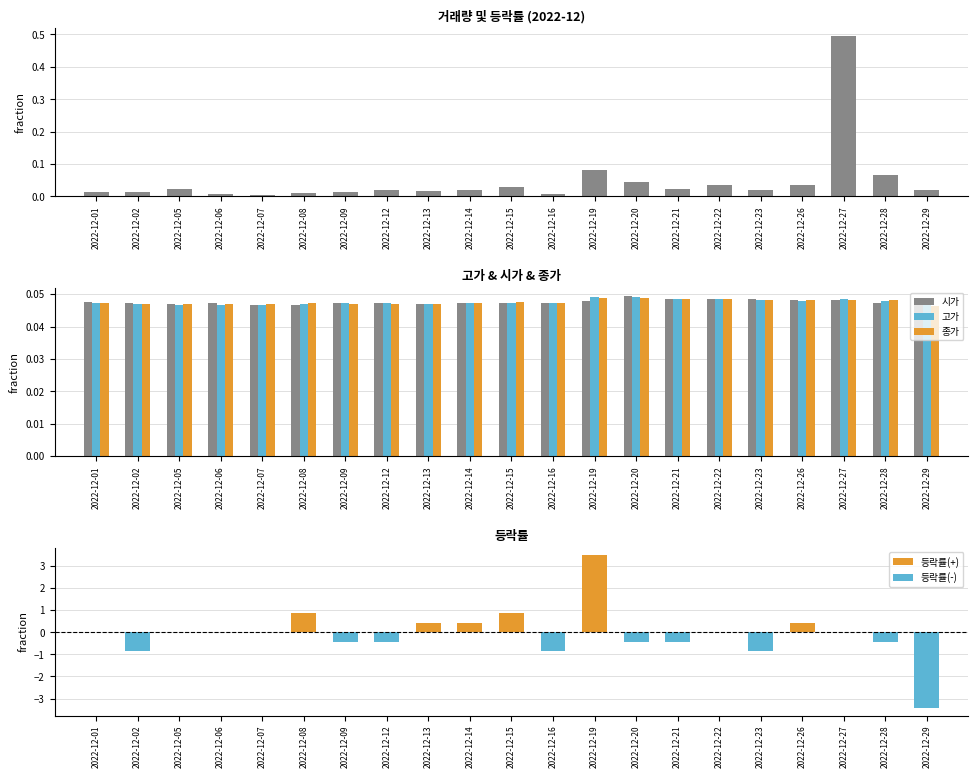

Rank the series by their maximum value, from lowest to highest.

종가, 고가, 시가, 거래량